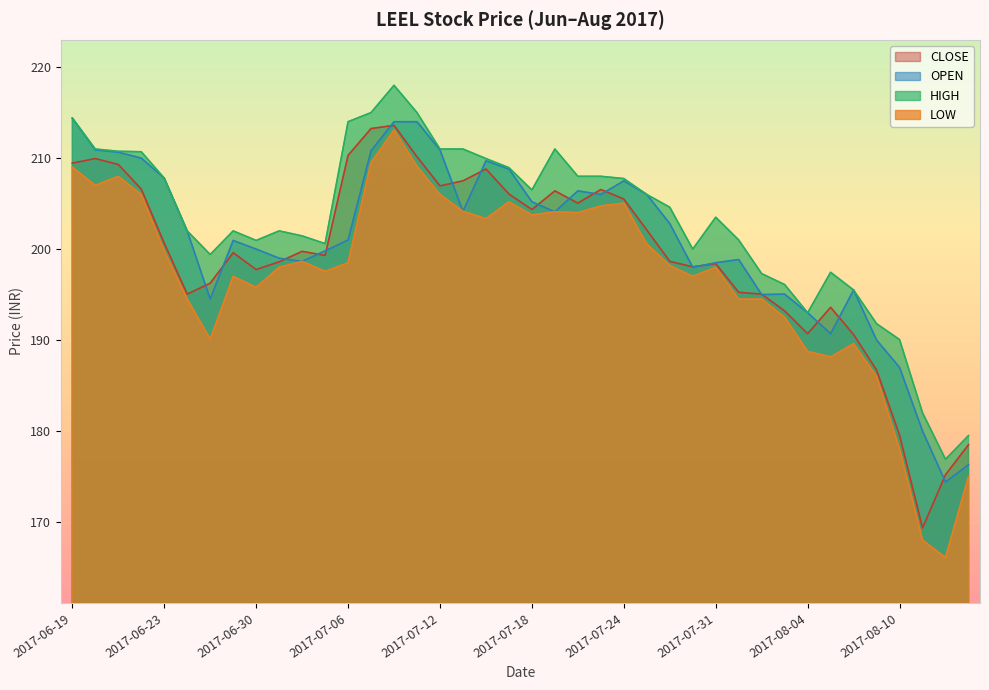

Between 2017-06-27 and 2017-07-06, which series saw the biggest shift?

CLOSE